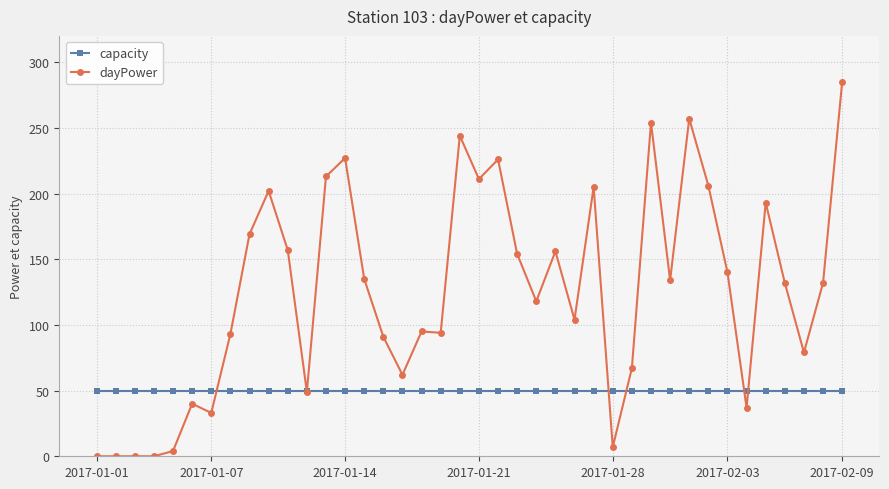

True or false: dayPower has more than 0 points higher than both neighbors.

True